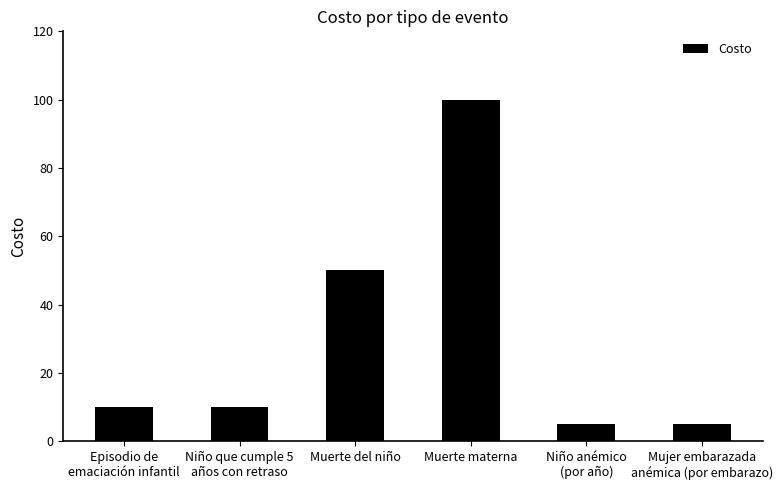

Where is the data nearest to the value 52?

Muerte del niño